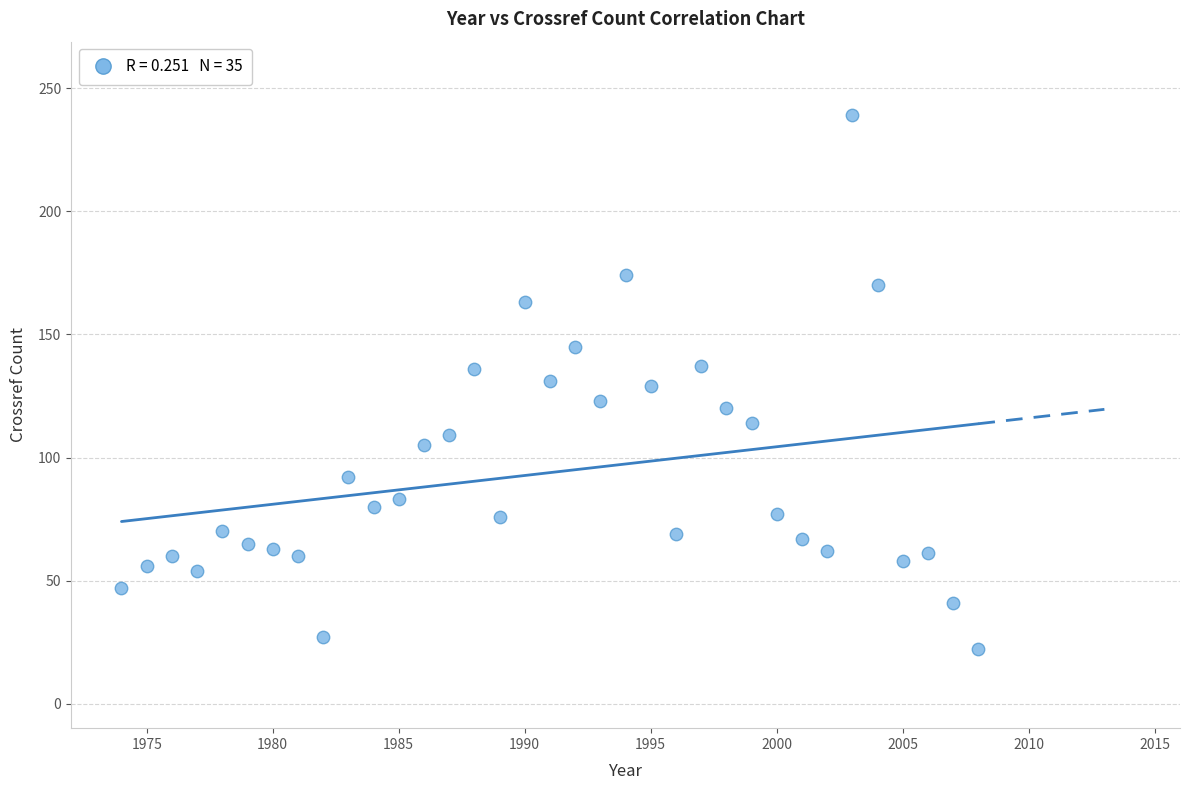

What is the range of X values (max minus min)?

34